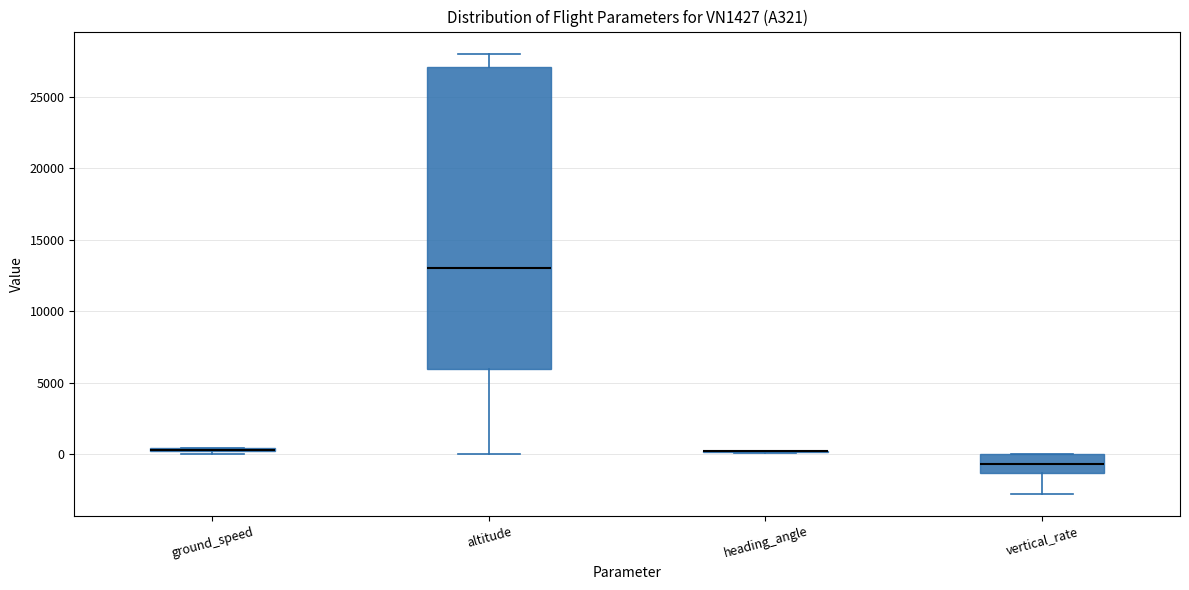

Which box is the tallest, from its lower edge to its upper edge?

altitude